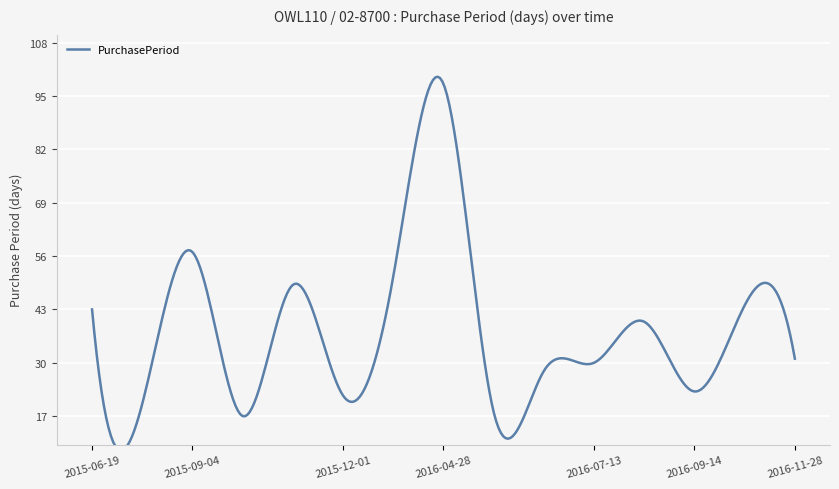

Which category has the highest value across all series?

2016-04-28